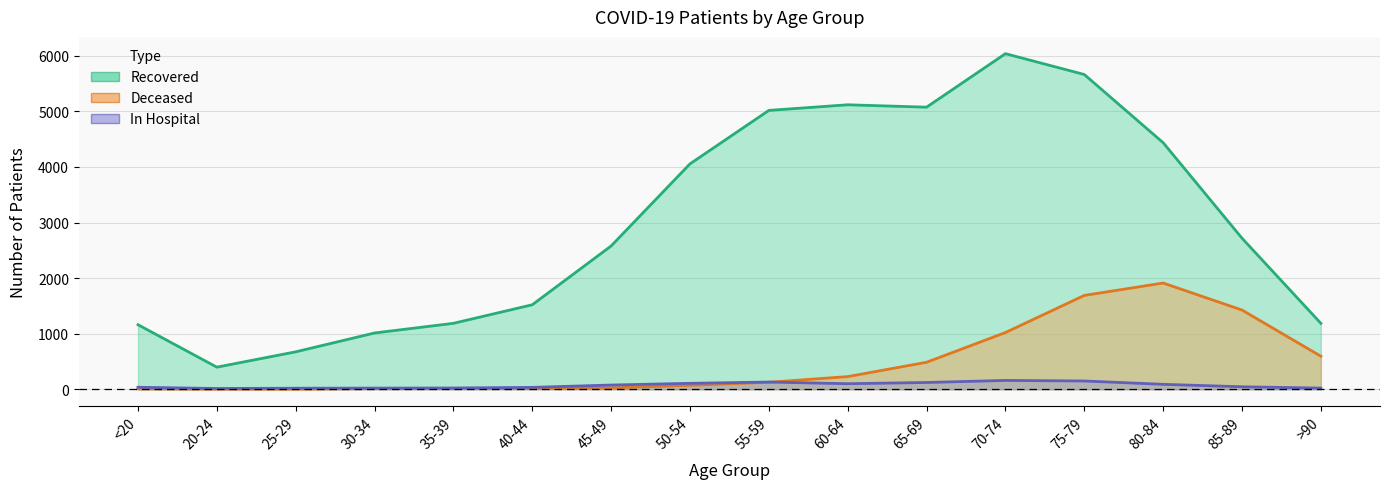

In patients_in_hospital, how many points are higher than both neighbors (excluding endpoints)?

2